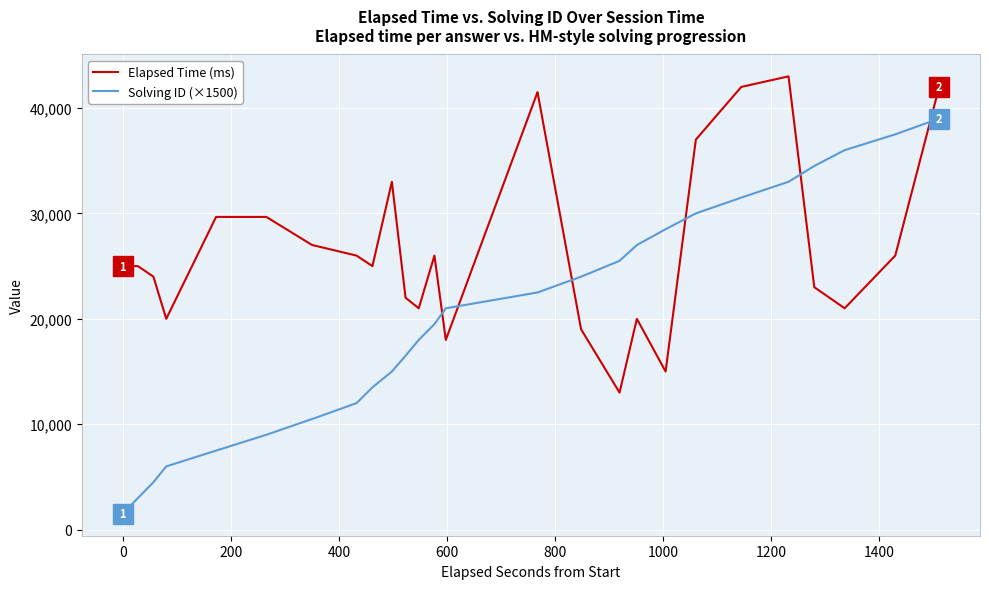

What is the difference between the maximum and minimum values in the Elapsed Time (ms) series?

30000